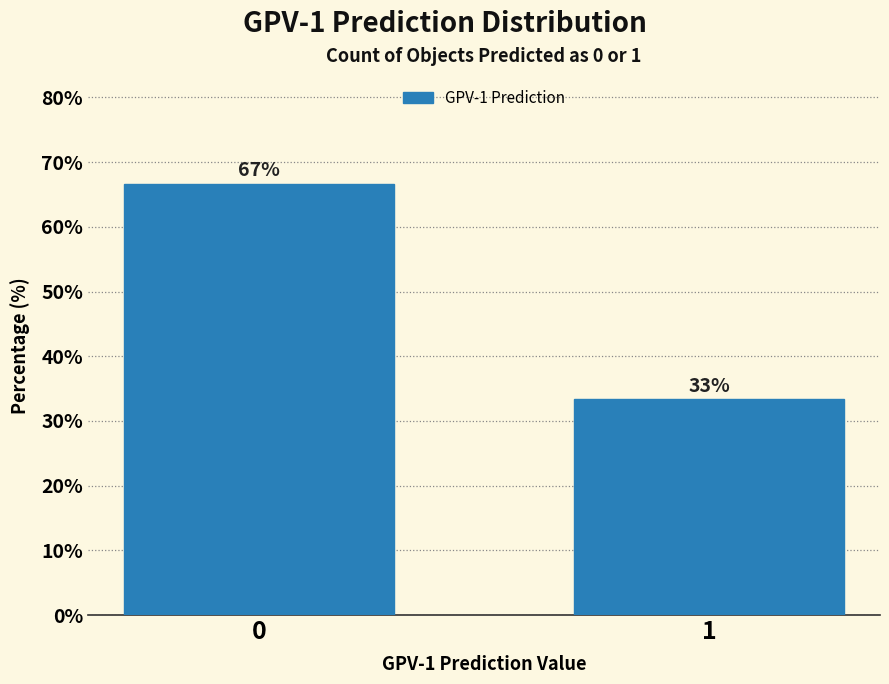

What is the maximum value shown in the chart?

66.7